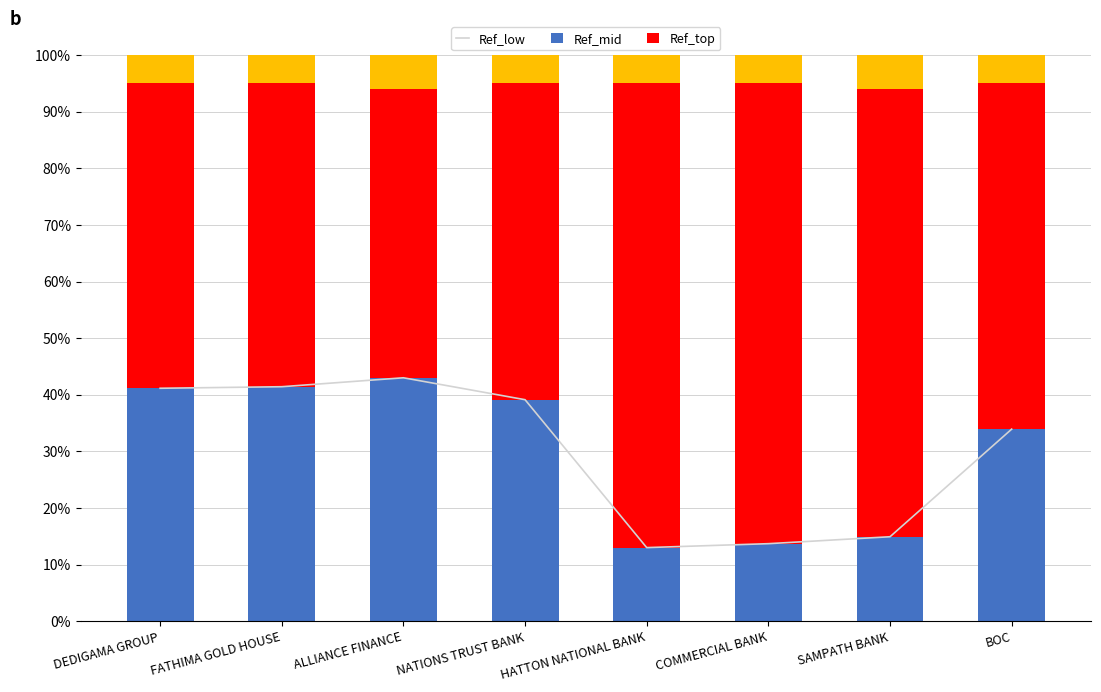

The value of Ref_top at SAMPATH BANK is 10.7. True or false?

False